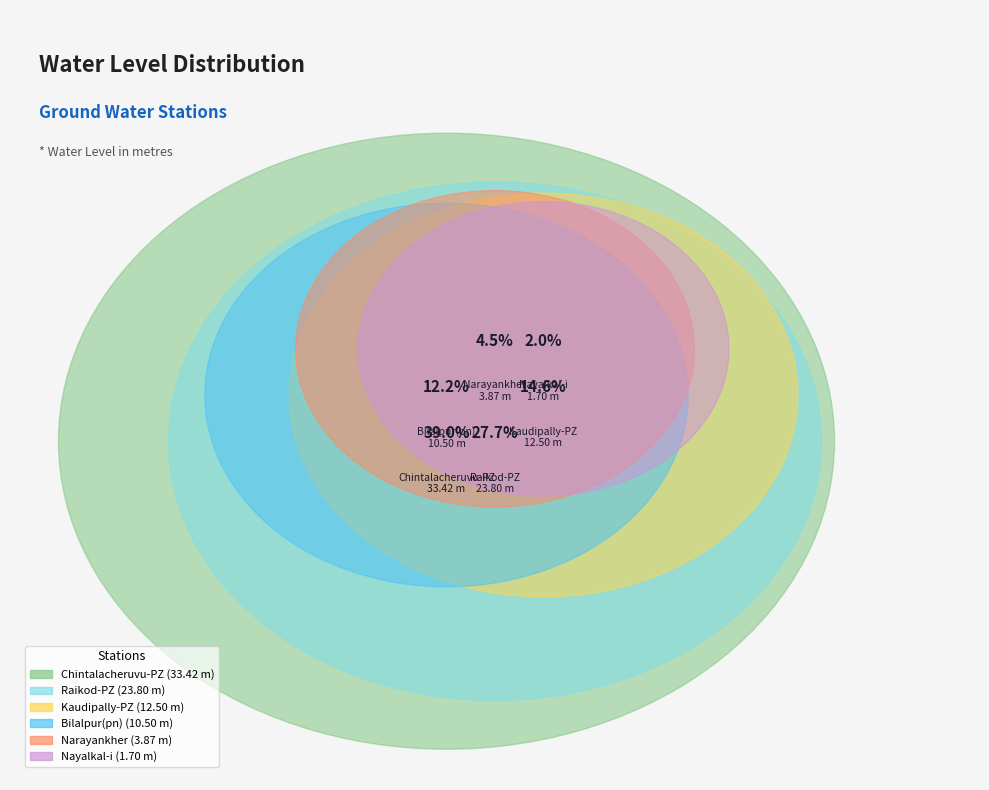

Between Raikod-PZ and Narayankher, which is larger?

Raikod-PZ